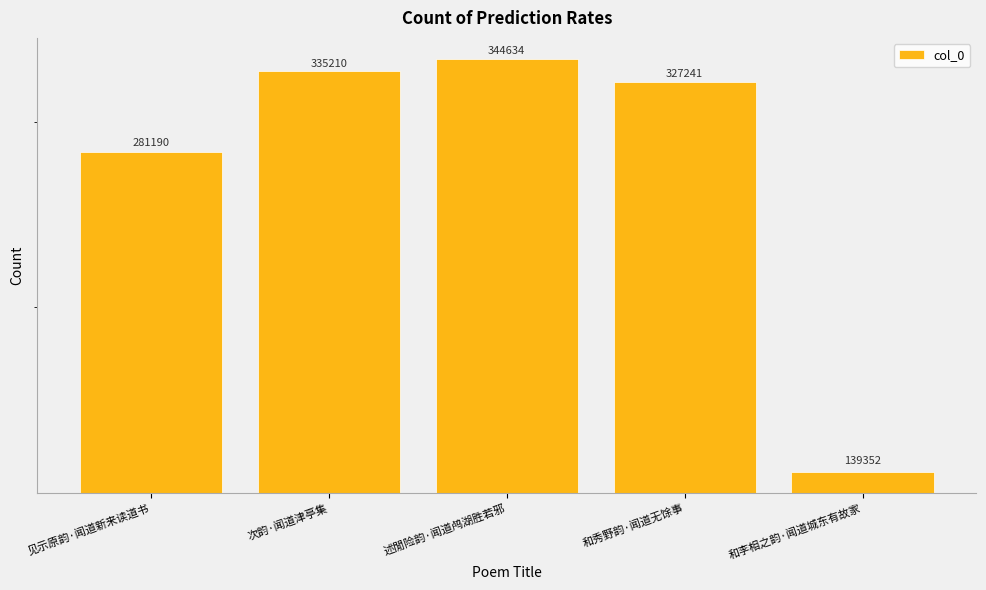

List the labels in order of value, largest first.

述閒险韵·闻道鸬湖胜若邪, 次韵·闻道津亭集, 和秀野韵·闻道无馀事, 见示原韵·闻道新来读道书, 和李相之韵·闻道城东有故家